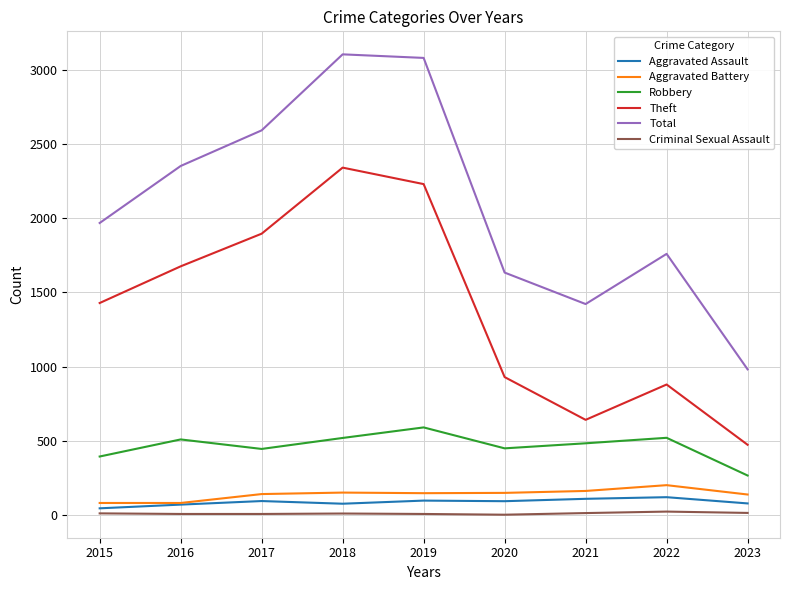

What are all the series names shown in the legend?

Aggravated Assault, Aggravated Battery, Robbery, Theft, Total, Criminal Sexual Assault